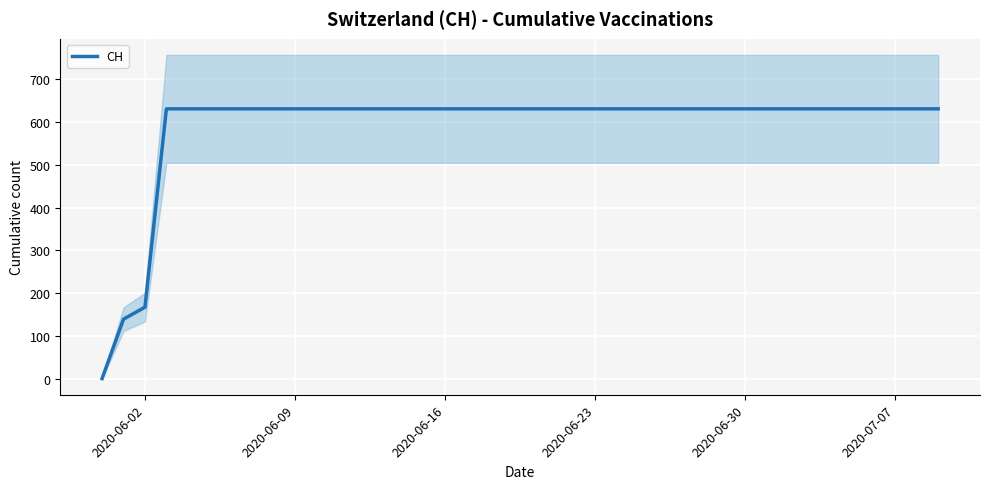

How many categories are shown in the chart?

40